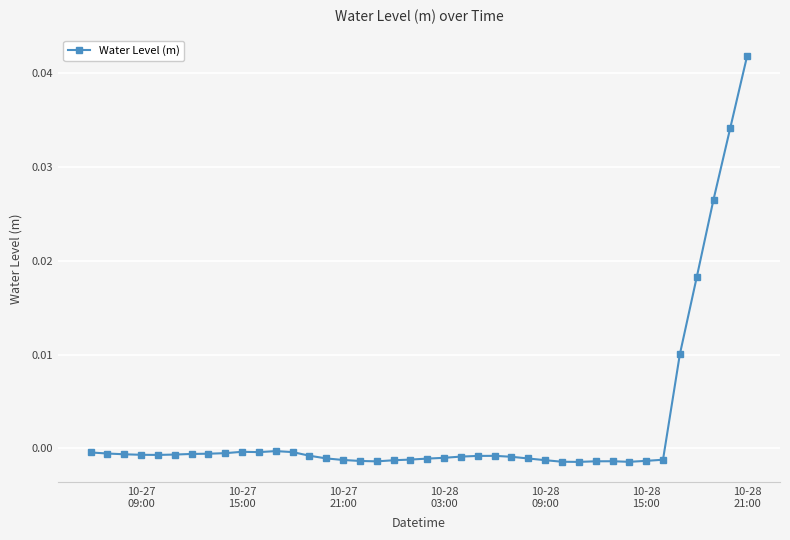

True or false: there are more than 2 points higher than both neighbors.

True